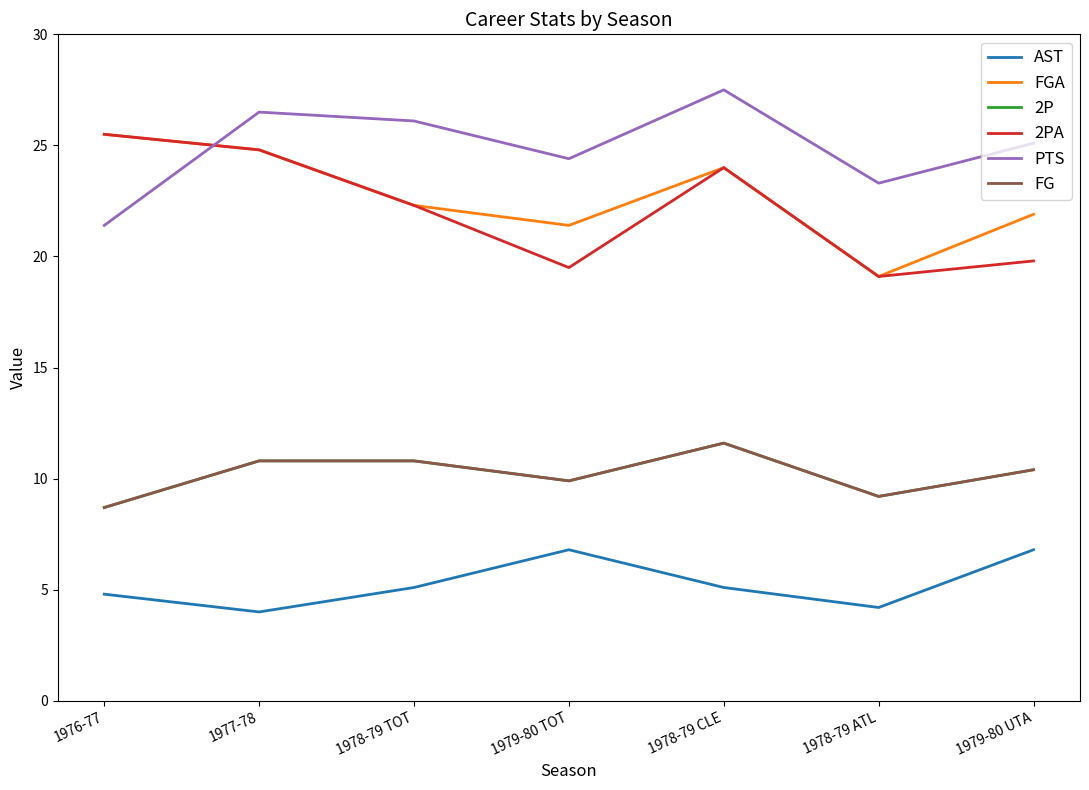

Does the chart have visible grid lines?

No